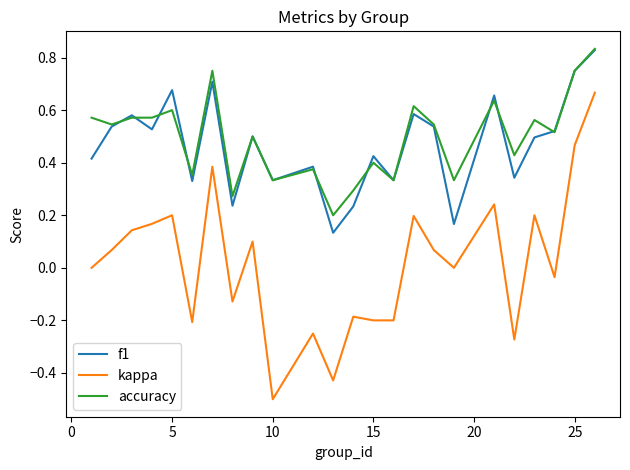

Which series has the largest range (max minus min)?

kappa